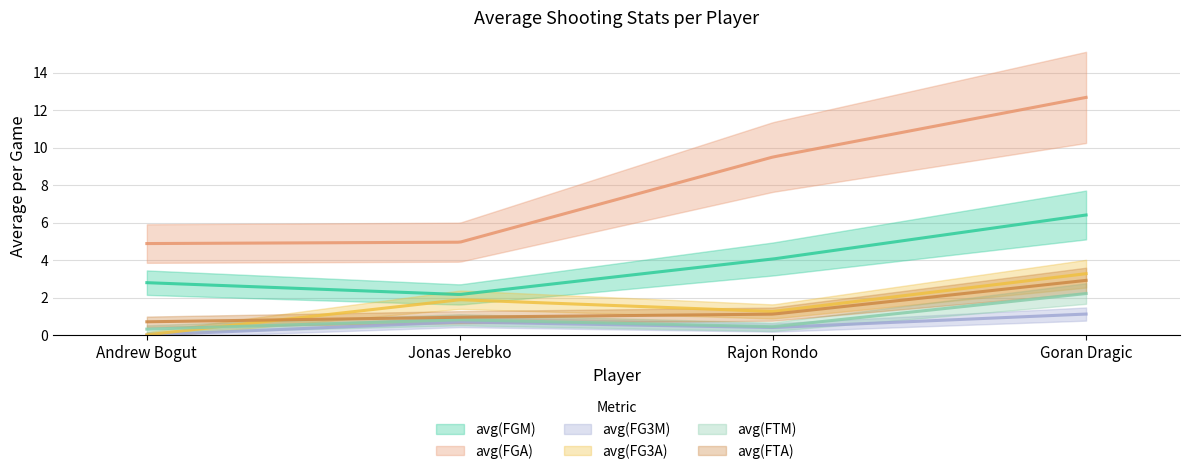

Rank the series by their maximum value, from highest to lowest.

avg(FGA), avg(FGM), avg(FG3A), avg(FTA), avg(FTM), avg(FG3M)